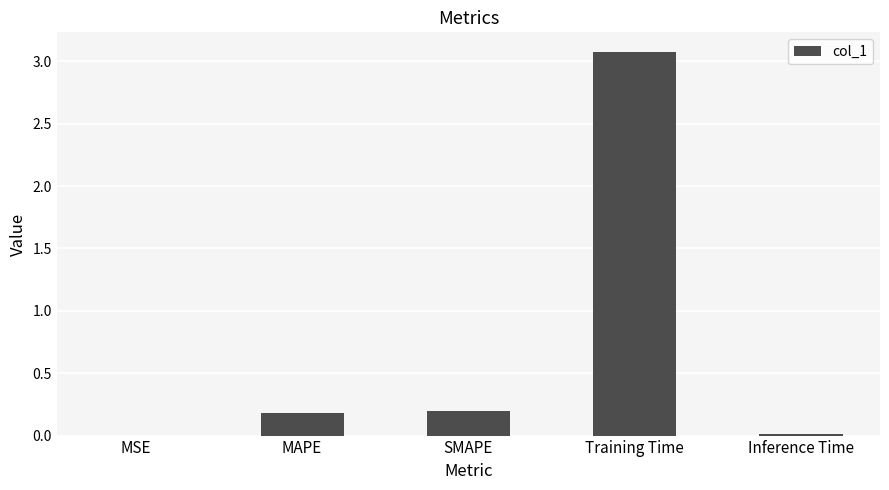

What is the greatest value displayed?

3.1